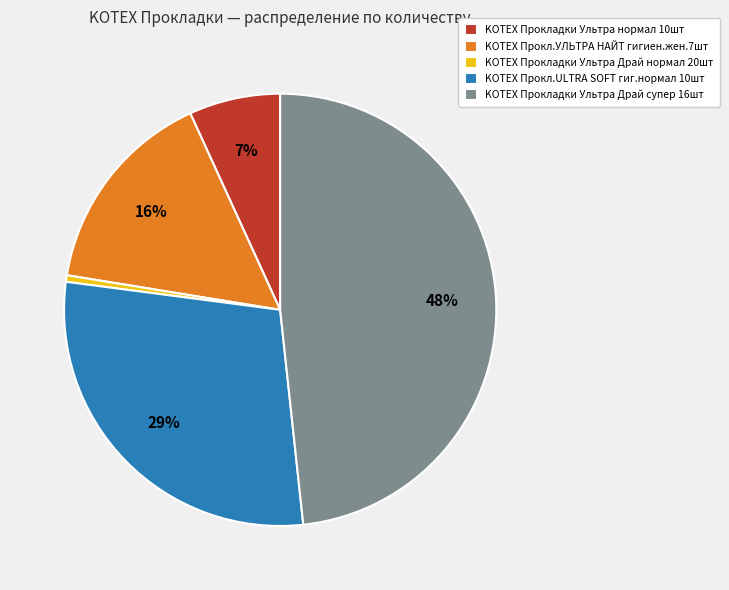

Is there any slice that represents more than half of the pie?

No